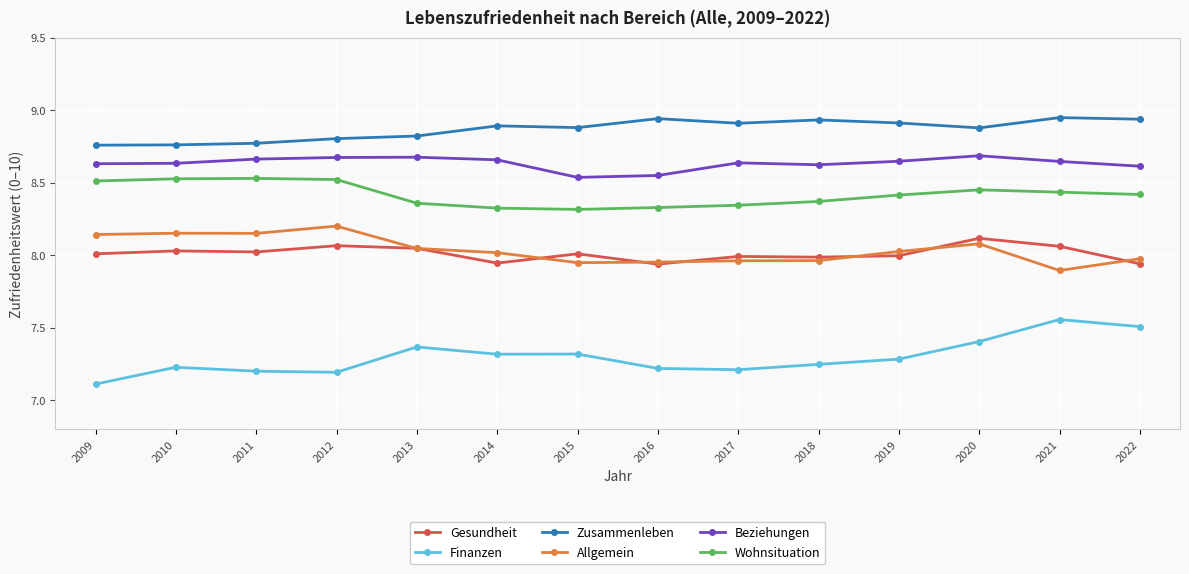

Which label corresponds to the smallest value in the chart?

2009